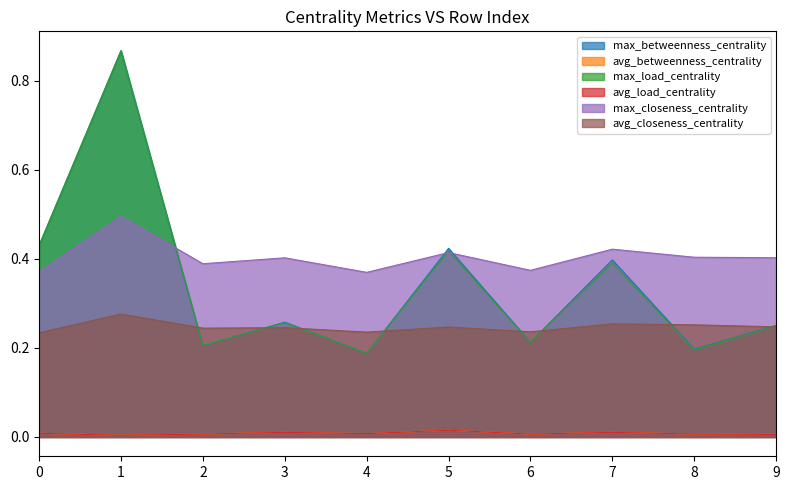

Count the max_load_centrality values in the range 0 to 1.

10